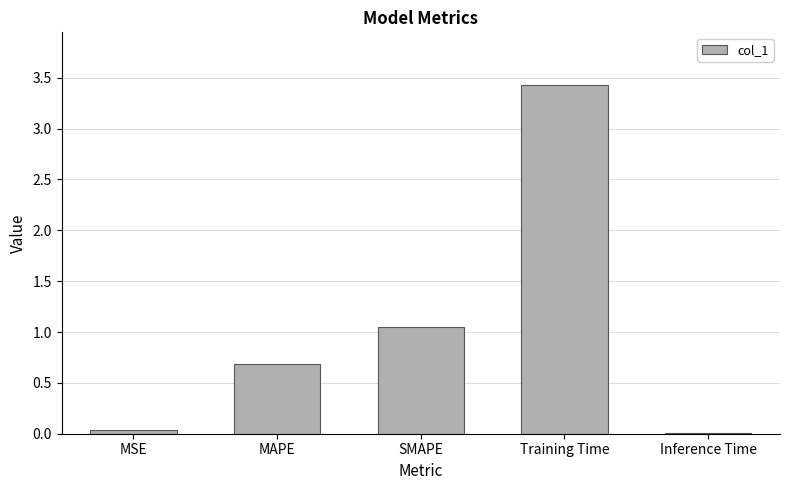

True or false: the data shows 3.4 at Training Time.

True